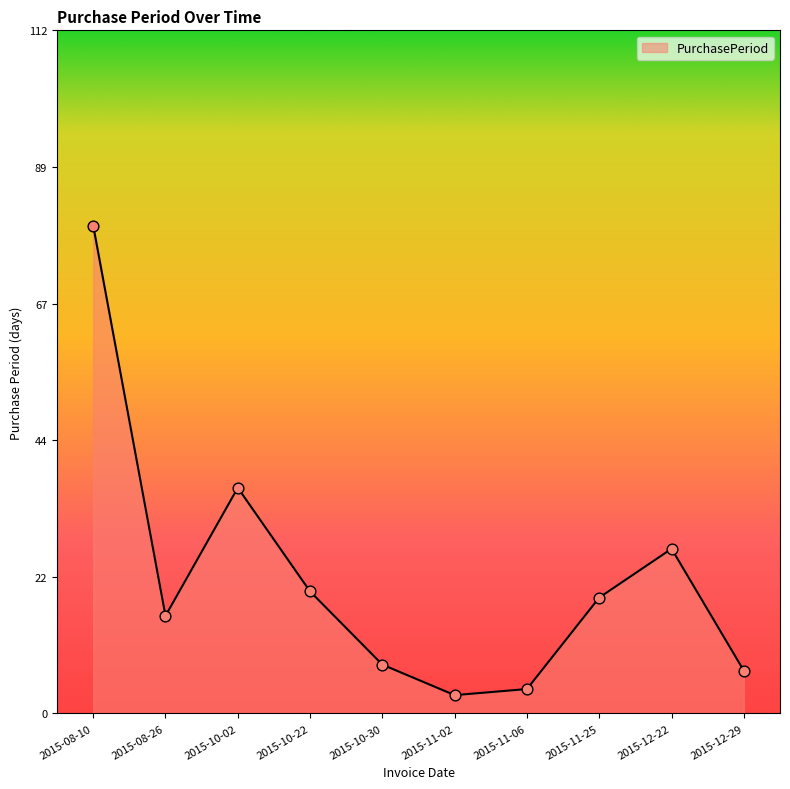

What is the change in value from 2015-10-02 to 2015-12-29?

-30